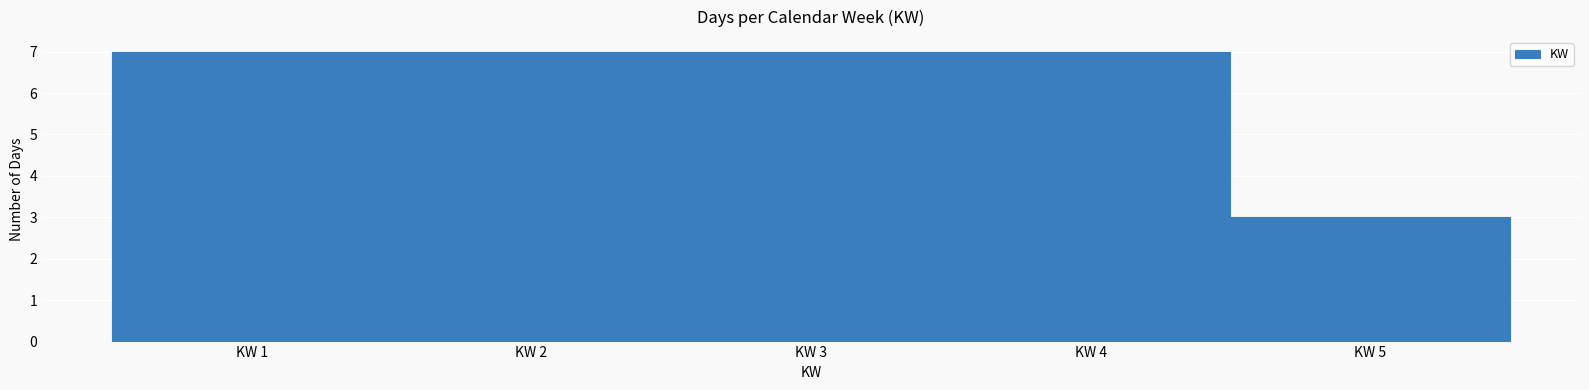

Reading left to right, transcribe this chart: for each bar, give the range it covers on the x-axis and its height. The values are not printed on the chart, so give them approximately, as read against the axis.

0.5 to 1.5: 7
1.5 to 2.5: 7
2.5 to 3.5: 7
3.5 to 4.5: 7
4.5 to 5.5: 3